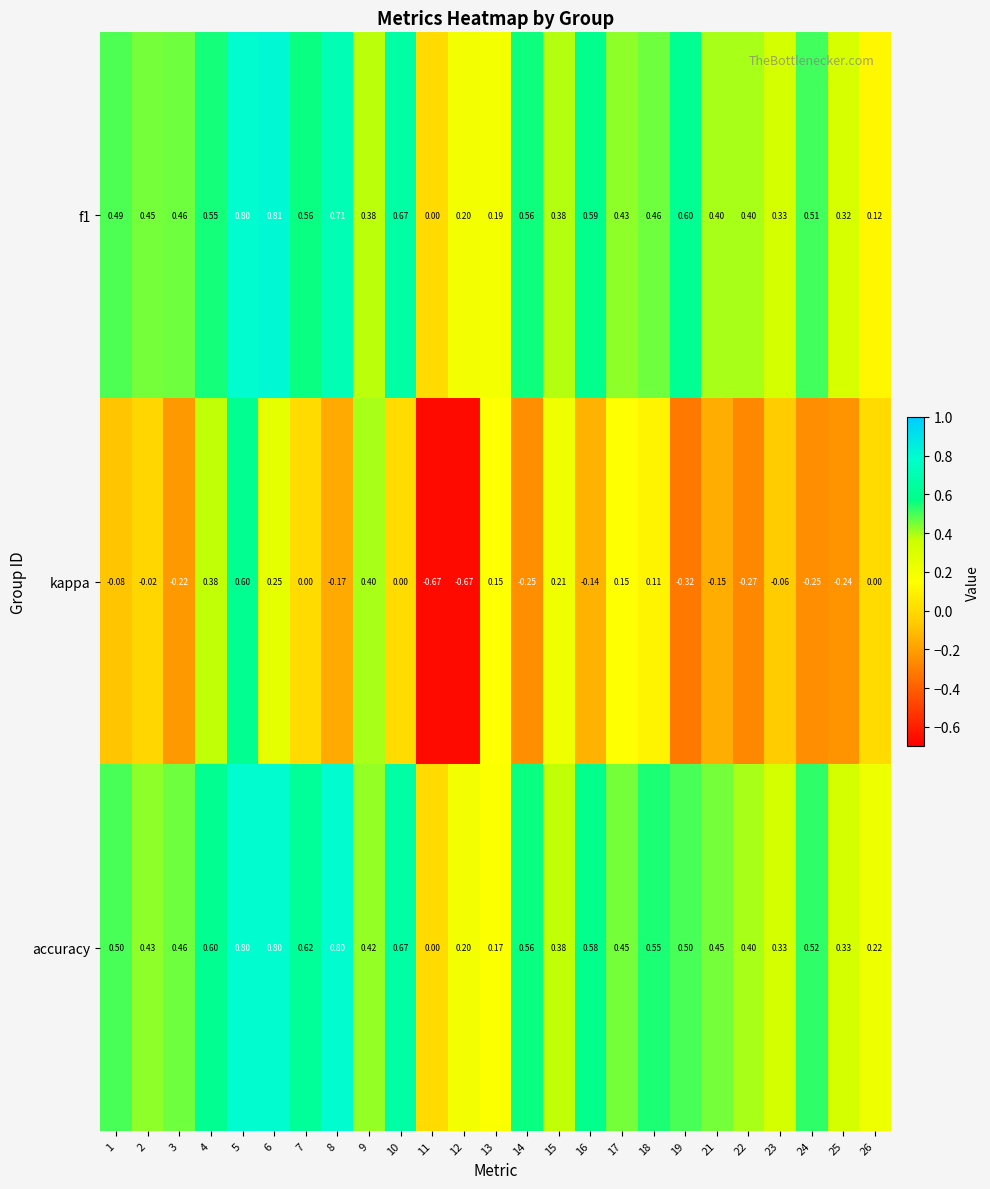

Which series has the largest range (max minus min)?

kappa